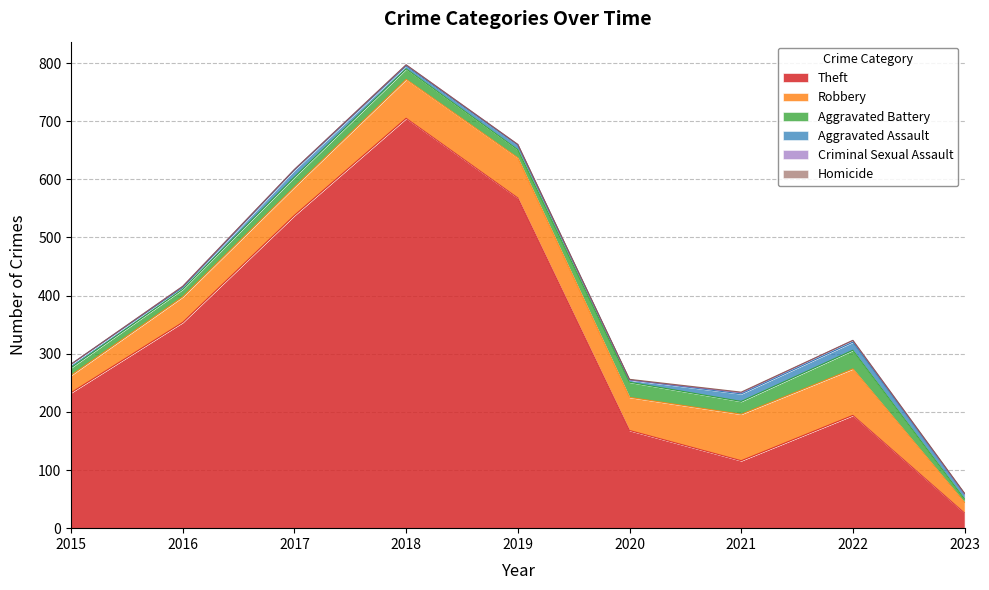

Does the chart have visible grid lines?

Yes